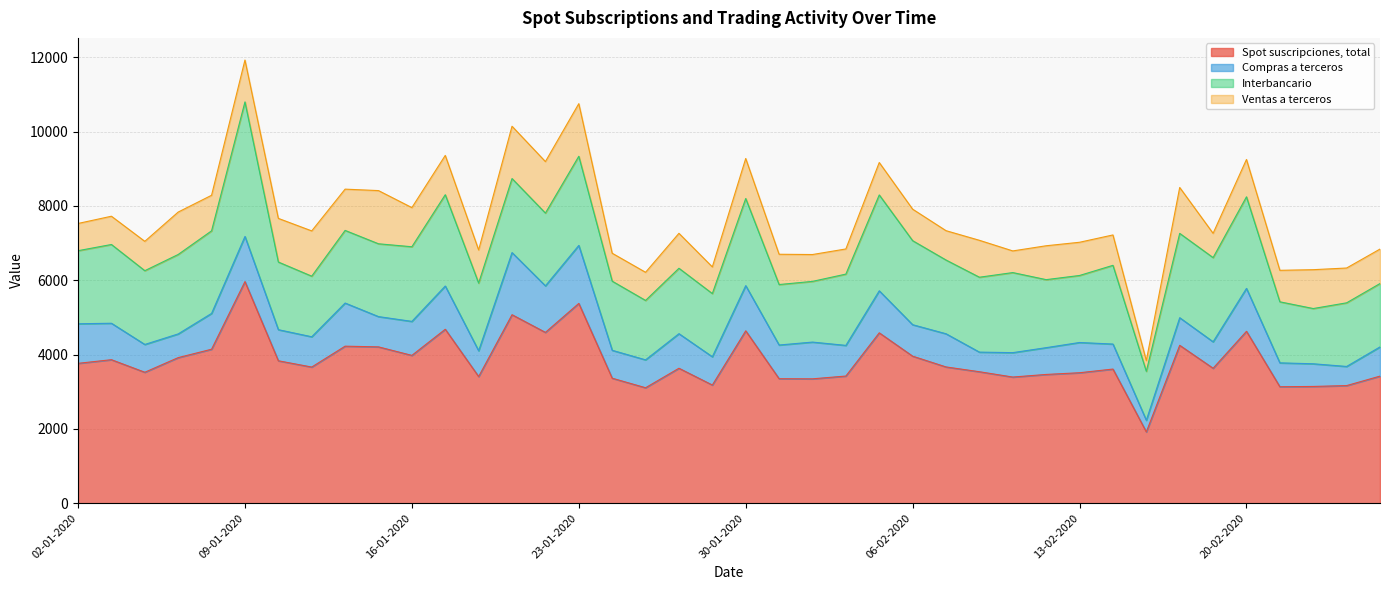

Which has a higher value, 03-01-2020 or 17-01-2020?

17-01-2020